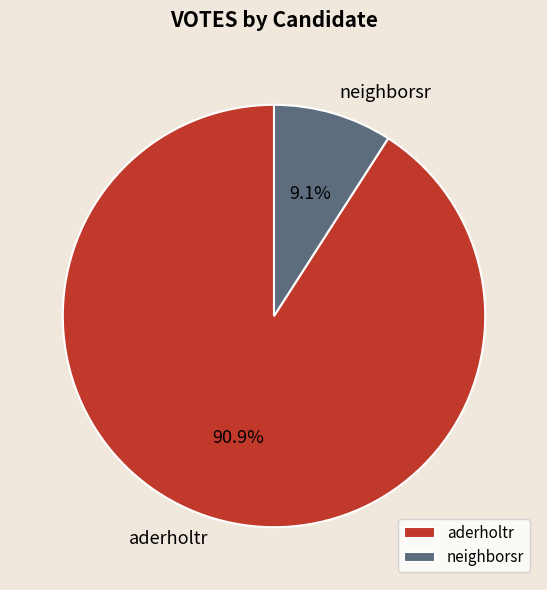

How many slices are in this pie chart?

2